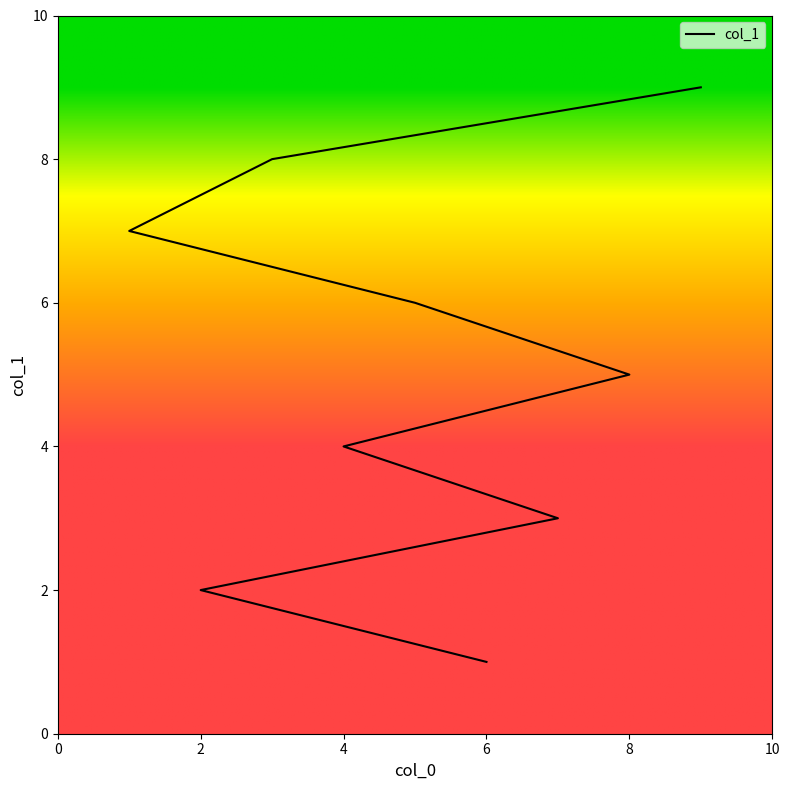

Is this an area chart (filled region under the line)?

No